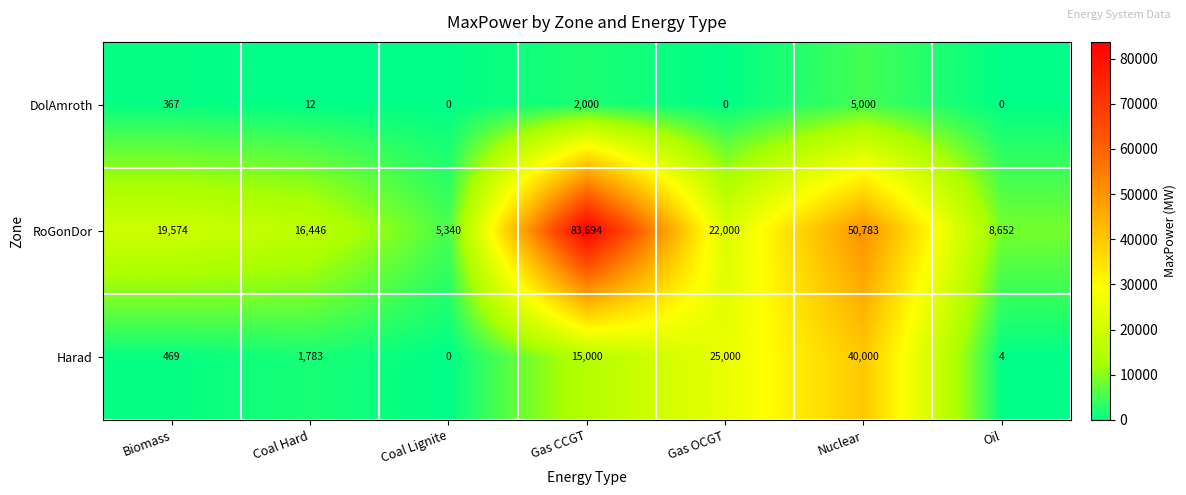

Is it true that Harad equals 761 at Biomass?

False